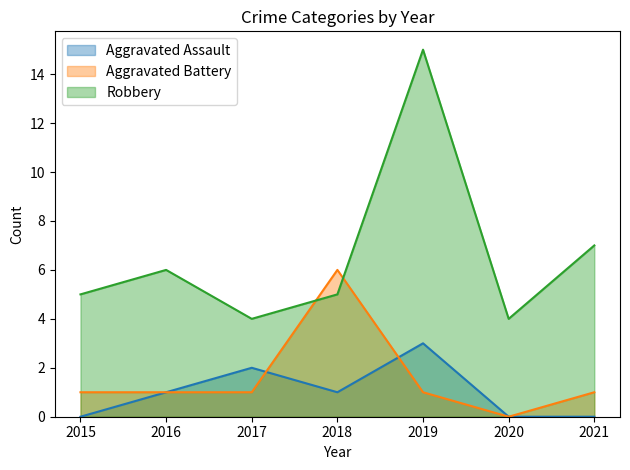

What is the difference between the highest and lowest values at 2019?

14